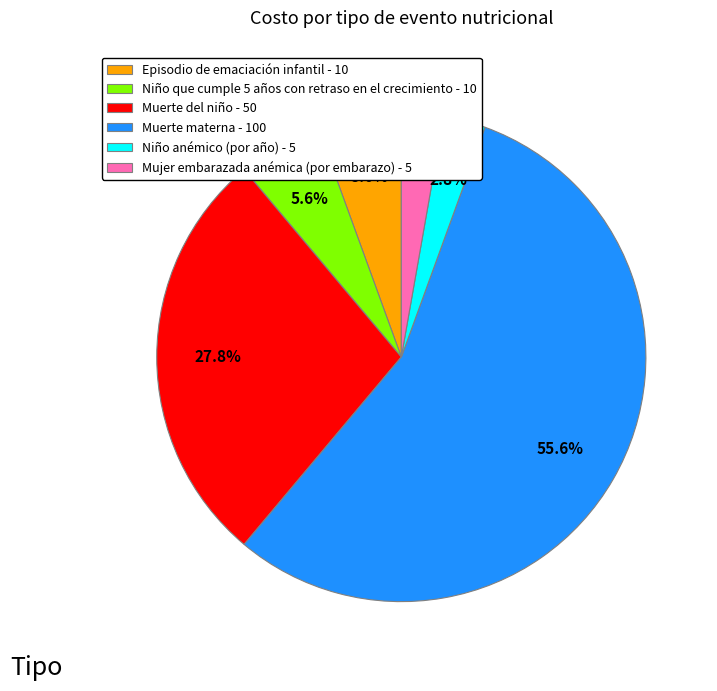

True or false: Episodio de emaciación infantil accounts for 14% of the total.

False